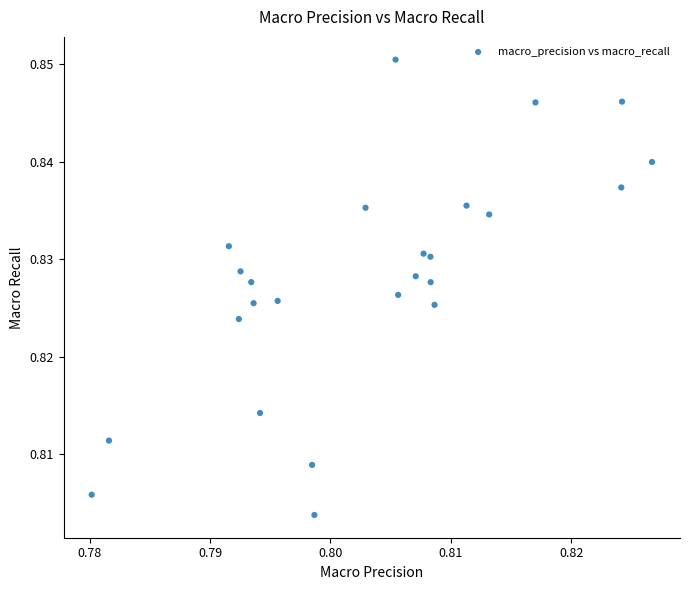

How many data points are displayed?

25